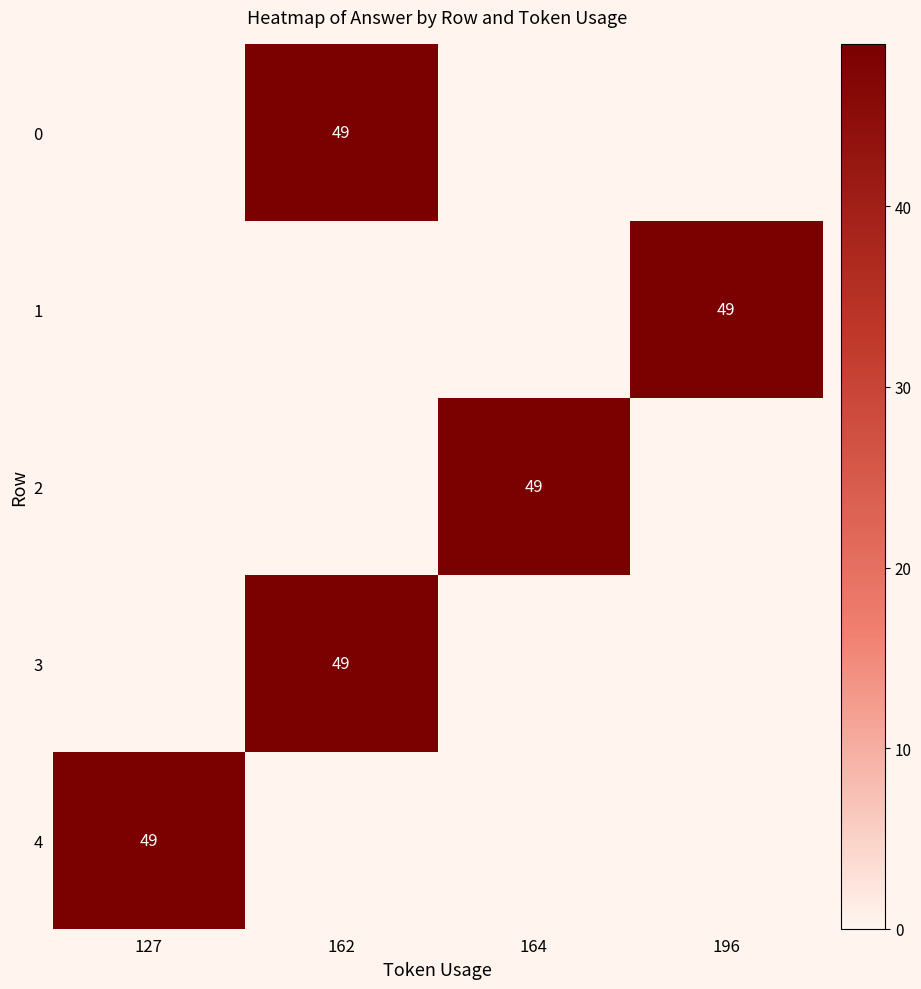

At how many categories does at least one series exceed 11?

4